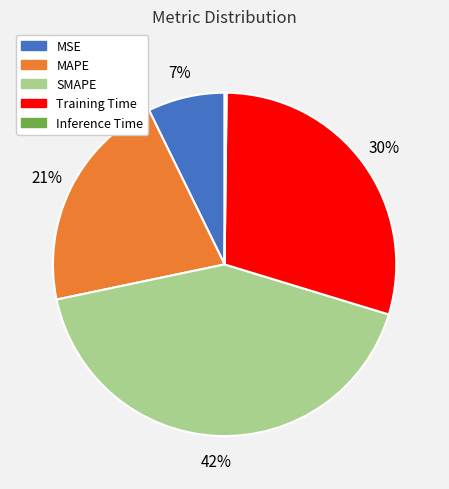

To the nearest percent, what is the difference between the SMAPE and MAPE slice percentages?

21%